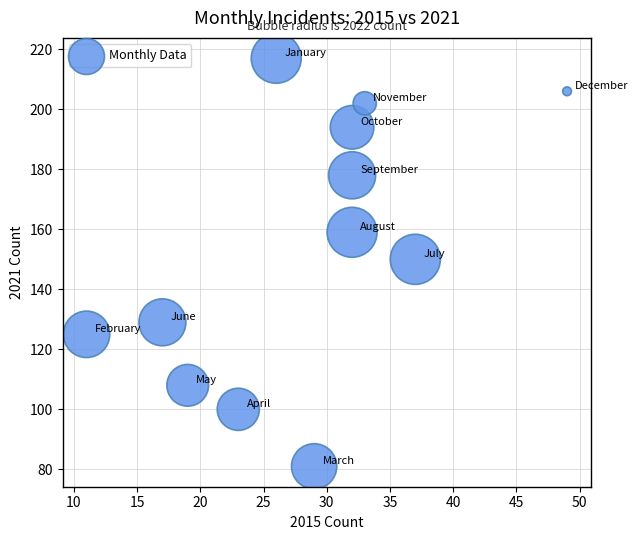

What is the range of X values (max minus min)?

38